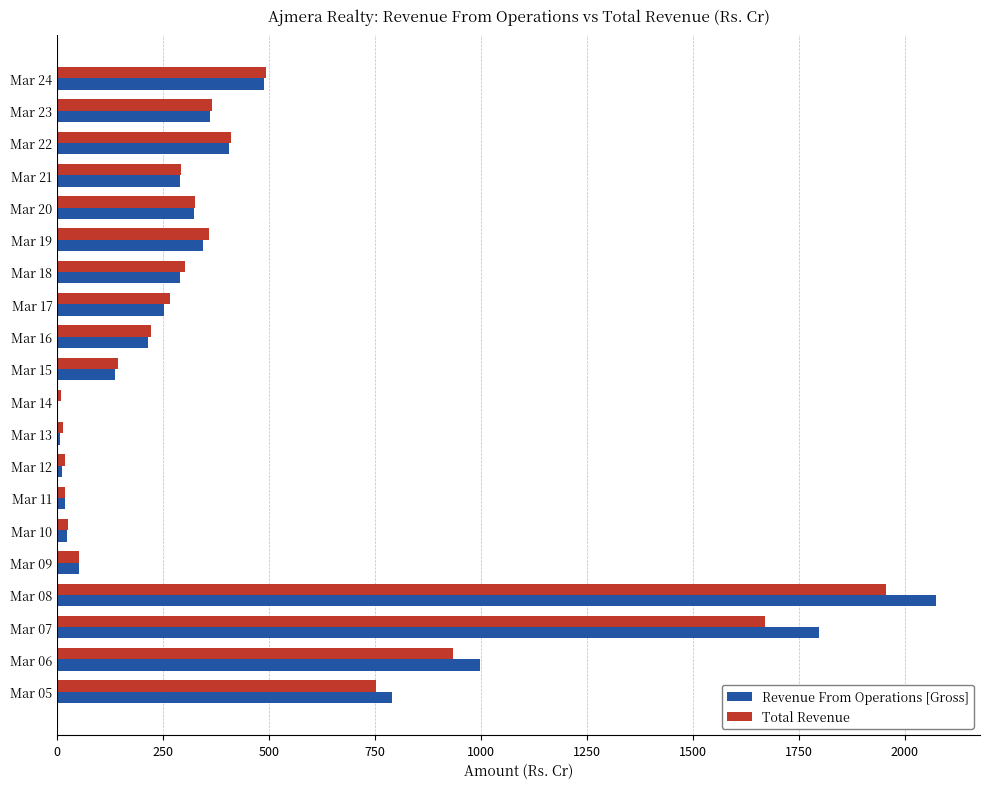

What is the maximum value for Total Revenue?

1954.7